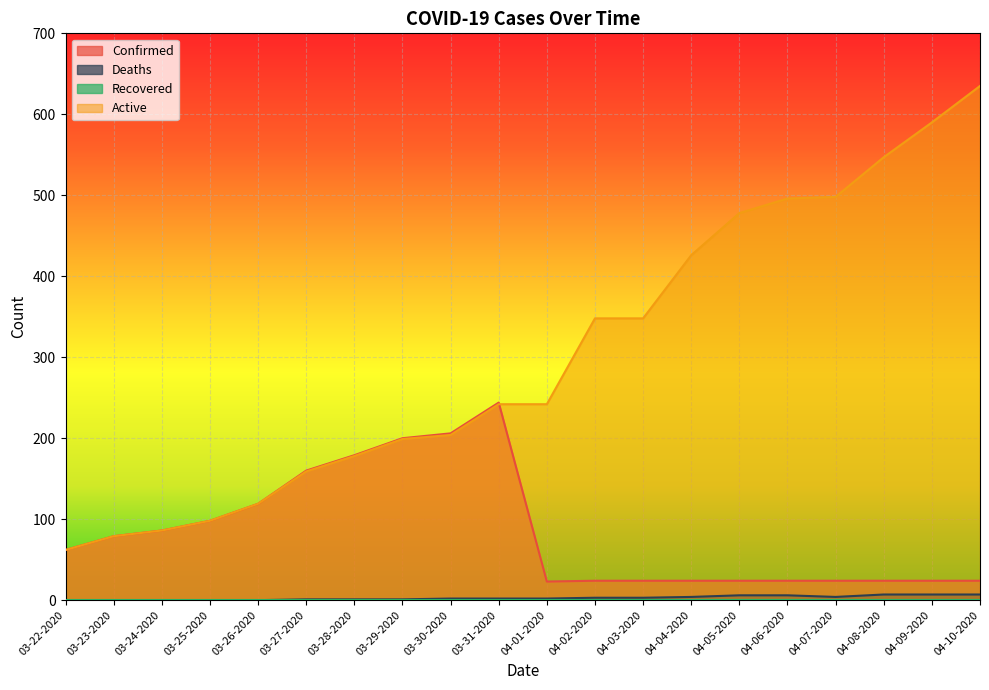

True or false: Active has more than 0 points higher than both neighbors.

False